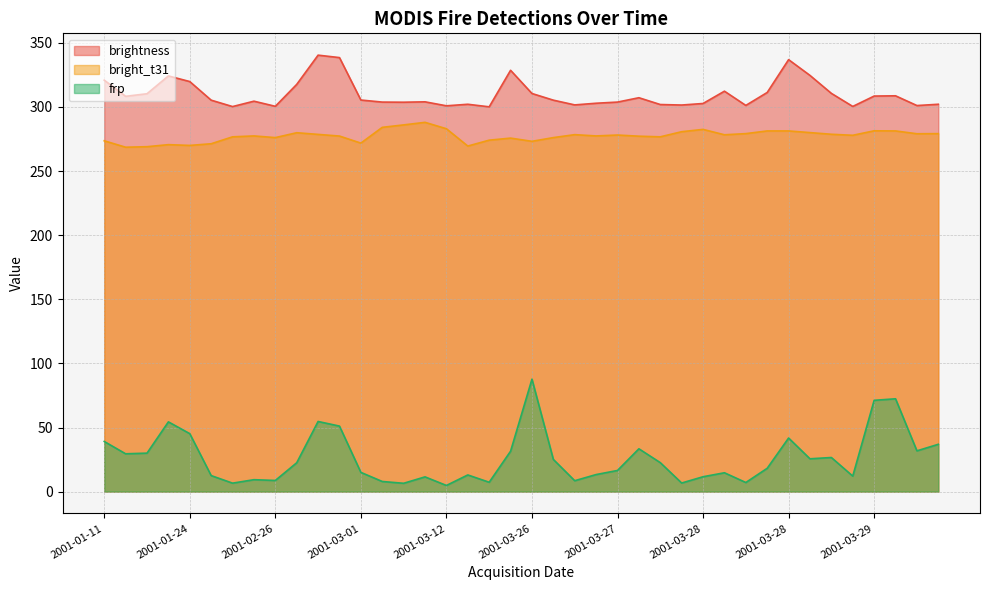

At how many categories does at least one series exceed 294?

40